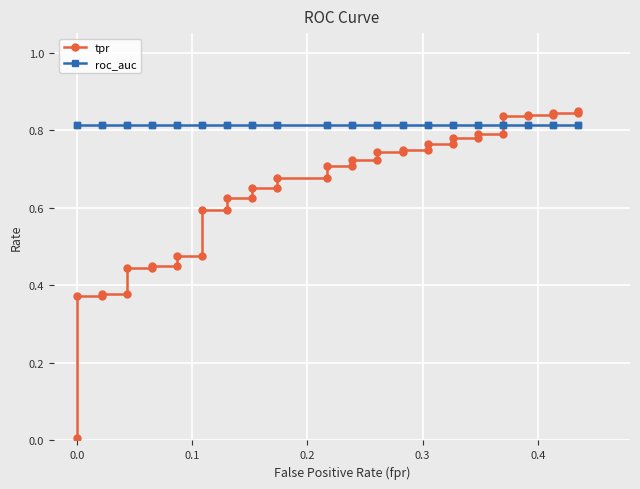

Reading right to left, what are all the values shown in this chart?

tpr: 0.9	0.8	0.8	0.8	0.8	0.8	0.8	0.8	0.8	0.8	0.8	0.8	0.8	0.7	0.7	0.7	0.7	0.7	0.7	0.7	0.7	0.7	0.7	0.6	0.6	0.6	0.6	0.6	0.6	0.5	0.5	0.4	0.4	0.4	0.4	0.4	0.4	0.4	0.4	0.0
roc_auc: 0.8	0.8	0.8	0.8	0.8	0.8	0.8	0.8	0.8	0.8	0.8	0.8	0.8	0.8	0.8	0.8	0.8	0.8	0.8	0.8	0.8	0.8	0.8	0.8	0.8	0.8	0.8	0.8	0.8	0.8	0.8	0.8	0.8	0.8	0.8	0.8	0.8	0.8	0.8	0.8